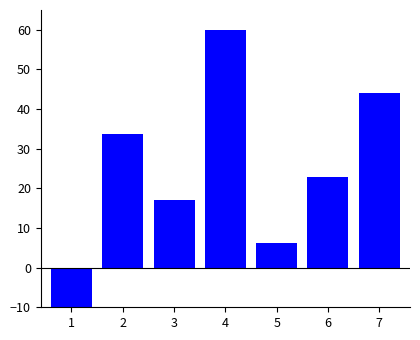

Which has a higher value, 1 or 5?

5